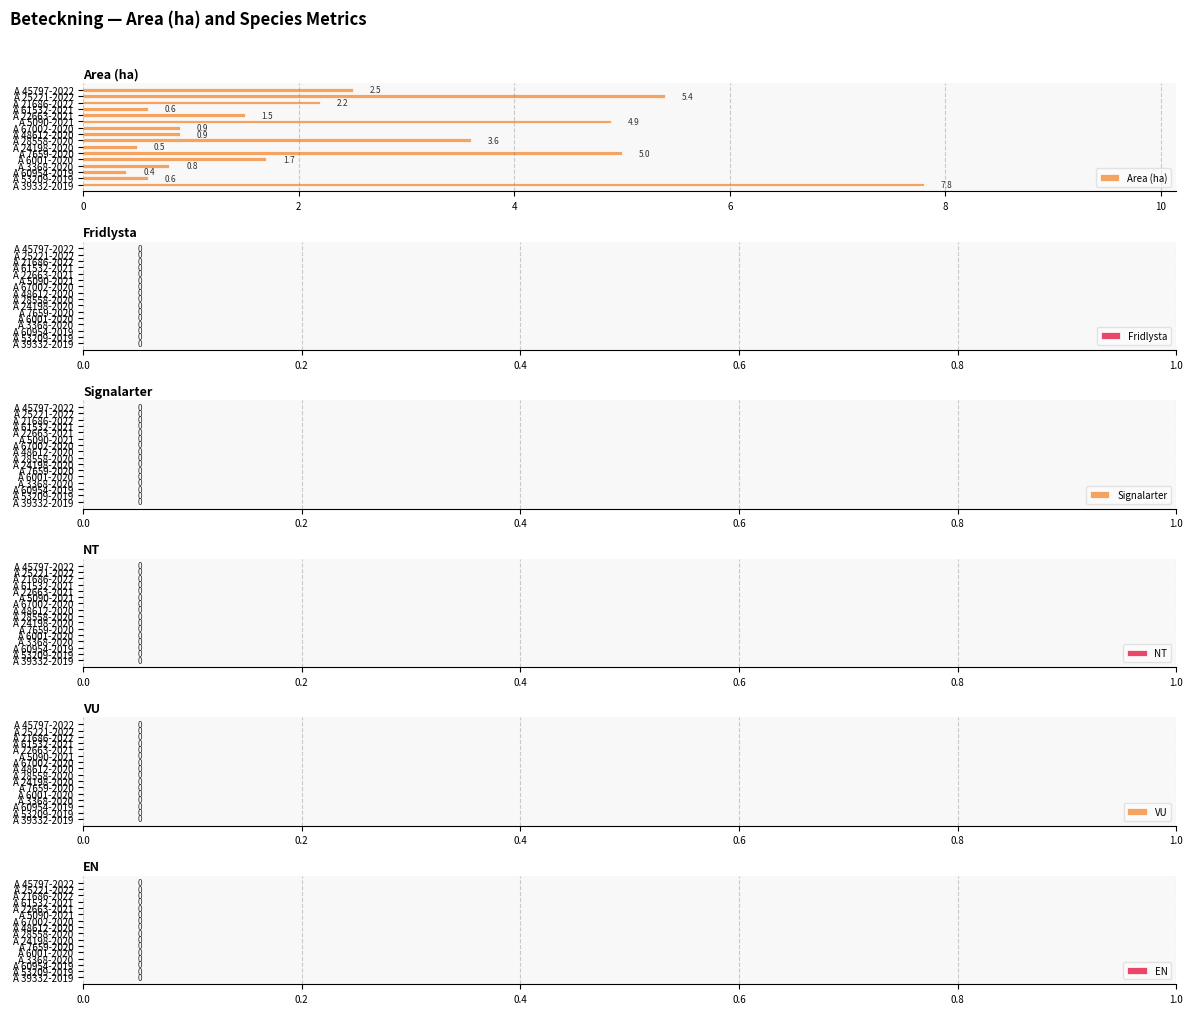

What is the average value?

2.5